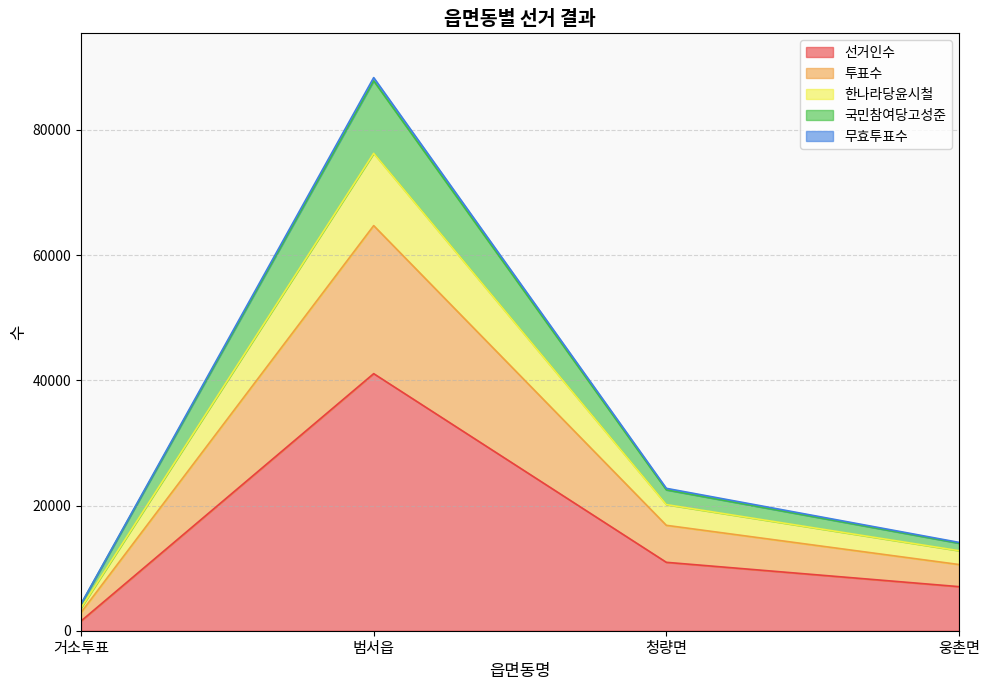

What position from the left is 웅촌면?

4